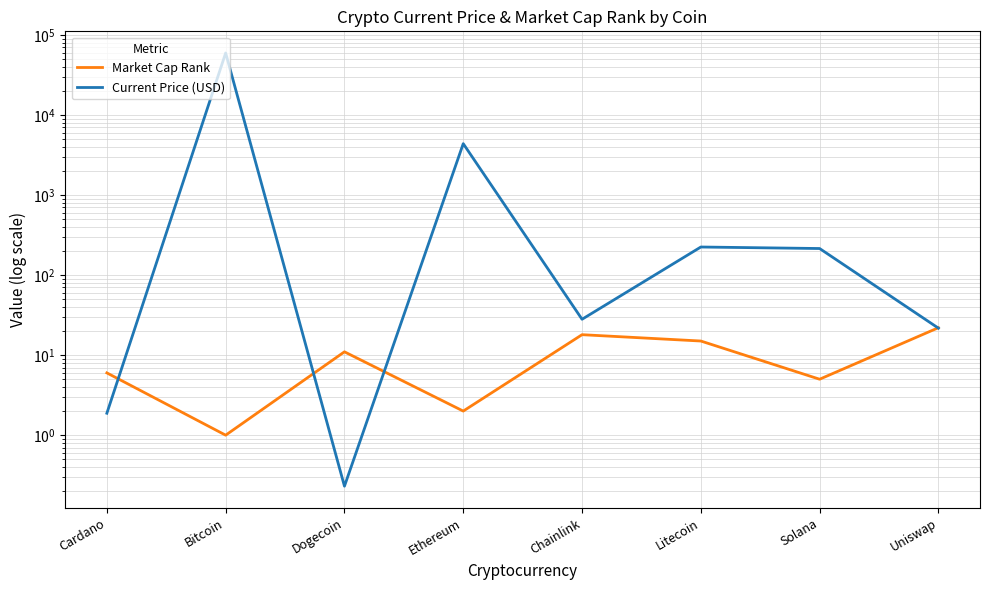

True or false: Current Price (USD) has more than 0 points higher than both neighbors.

True